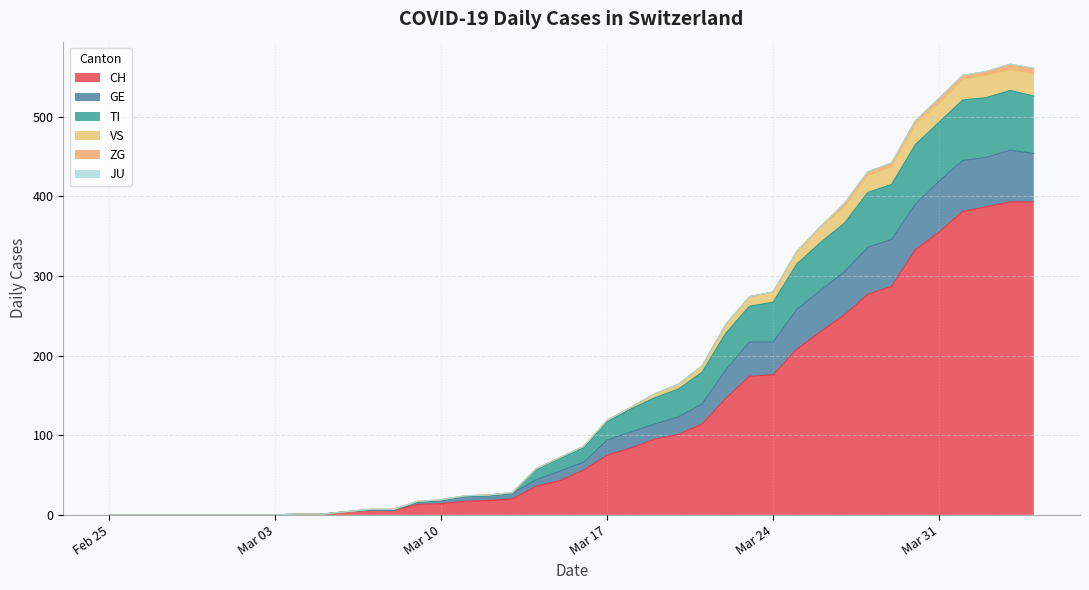

What is the maximum value for CH?

393